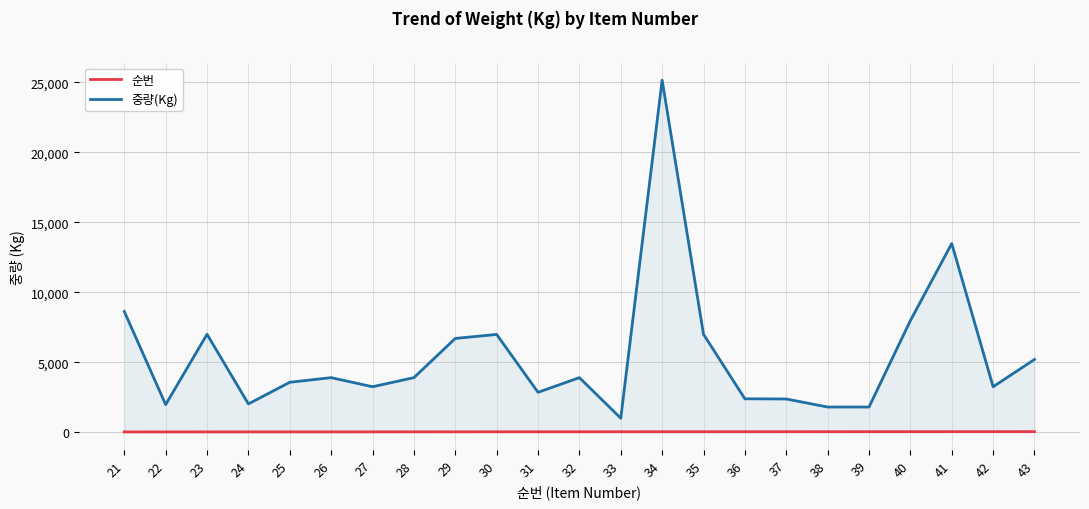

What is the sum of all 중량(Kg) values?

126127